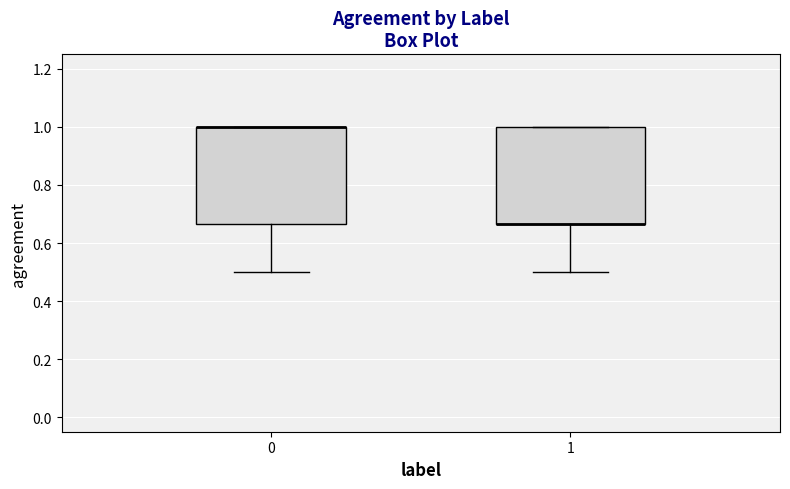

Where does the lower whisker of the box at x = 0 end on the y-axis? The values are not printed on the chart, so give them approximately, as read against the axis.

0.50